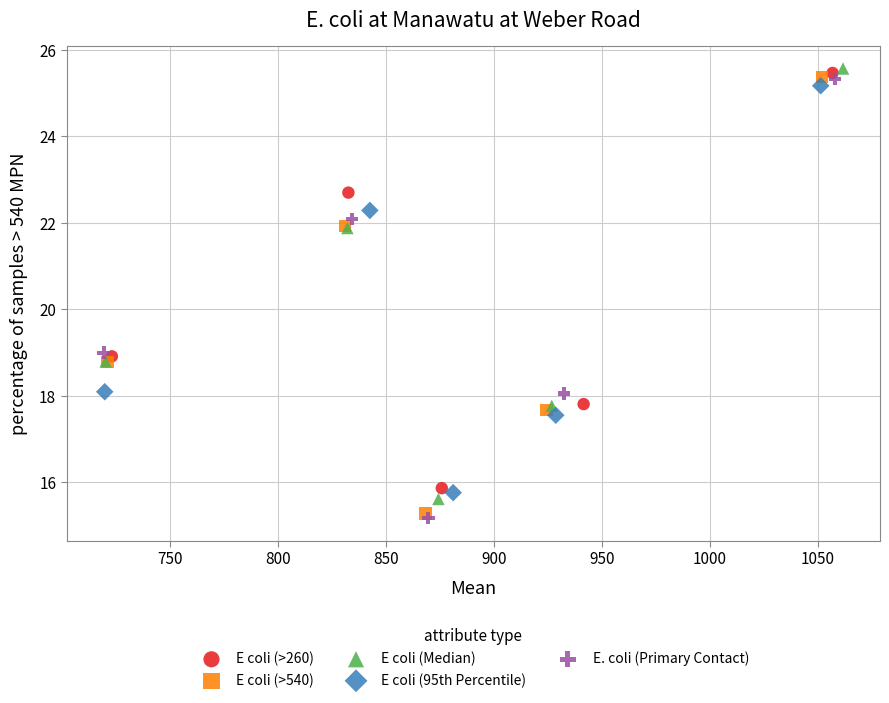

Which series has the largest Y range (max minus min)?

E. coli (Primary Contact)